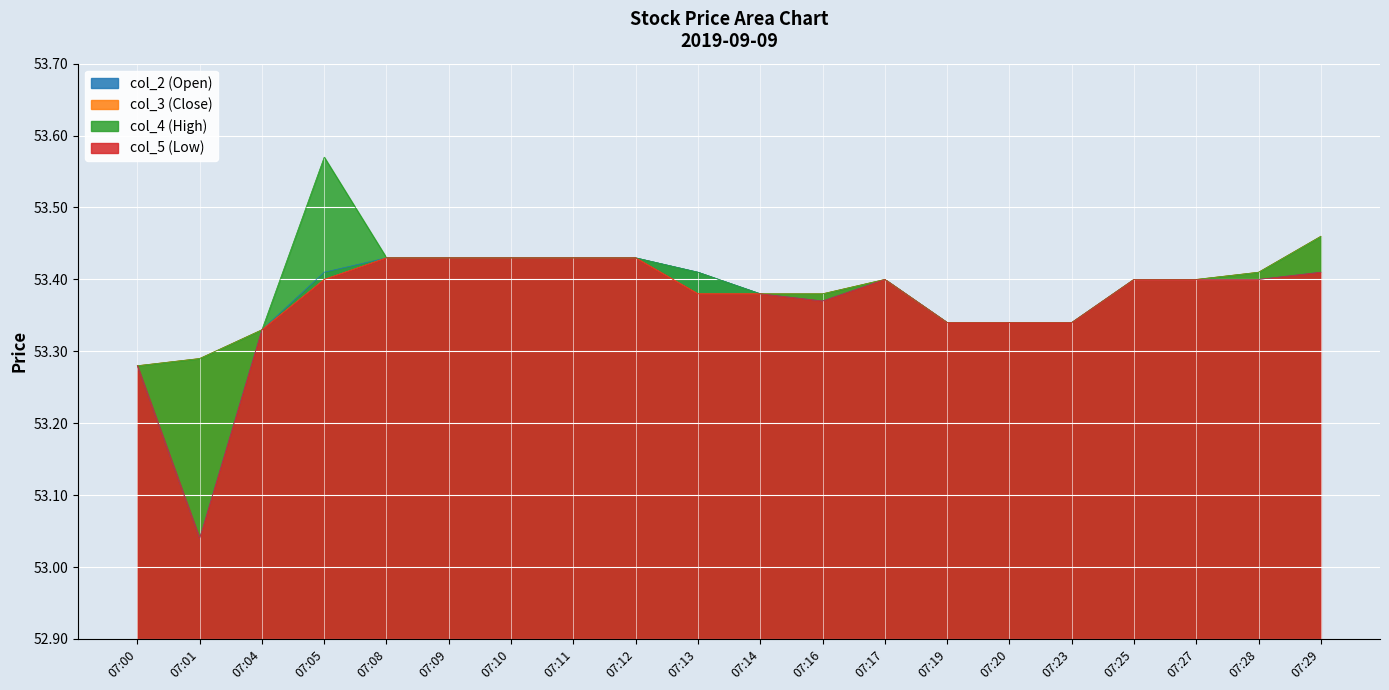

Count the number of categories in the chart.

20